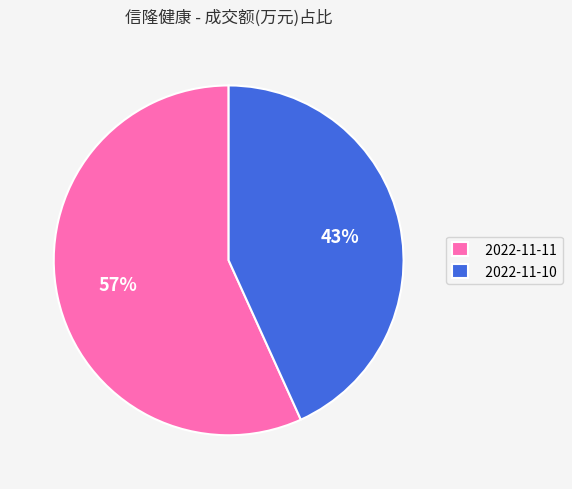

Combined, do 2022-11-11 and 2022-11-10 account for over 50%?

Yes